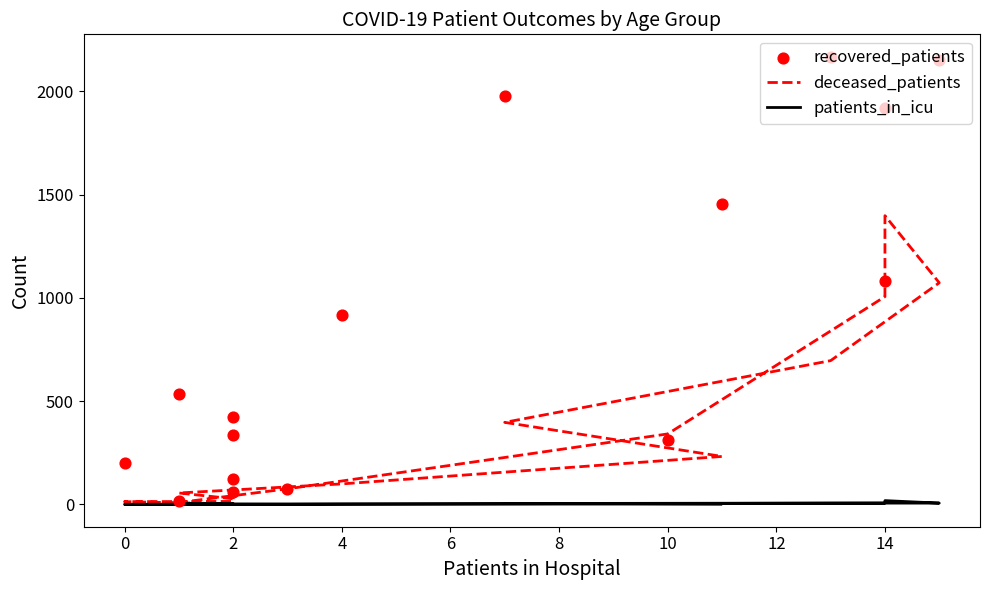

Which series has the largest Y range (max minus min)?

recovered_patients